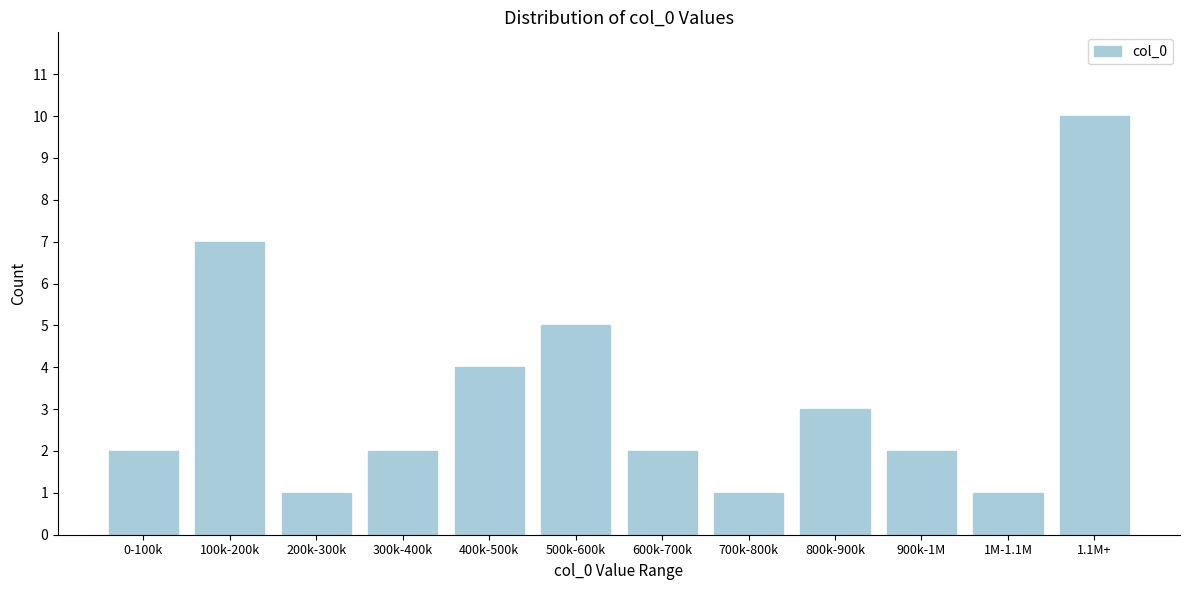

Reading left to right, list all the values displayed in this chart.

0-100k=2	100k-200k=7	200k-300k=1	300k-400k=2	400k-500k=4	500k-600k=5	600k-700k=2	700k-800k=1	800k-900k=3	900k-1M=2	1M-1.1M=1	1.1M+=10